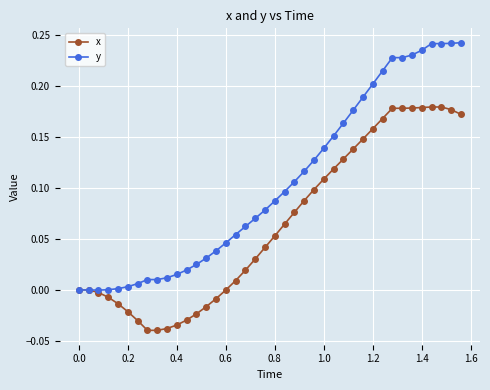

What are all the series names shown in the legend?

x, y